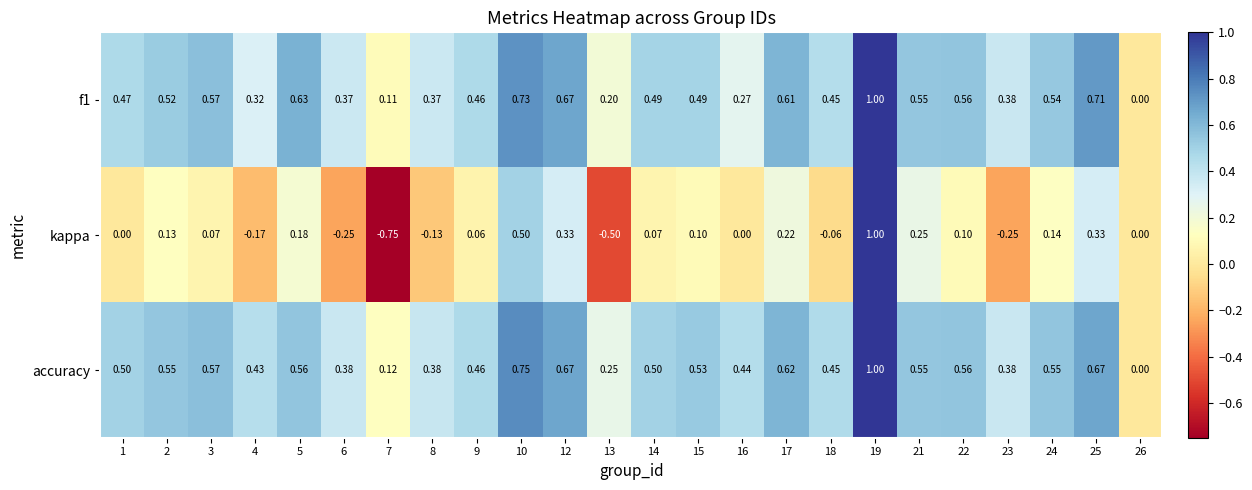

What is the total value across all series at 15?

1.1